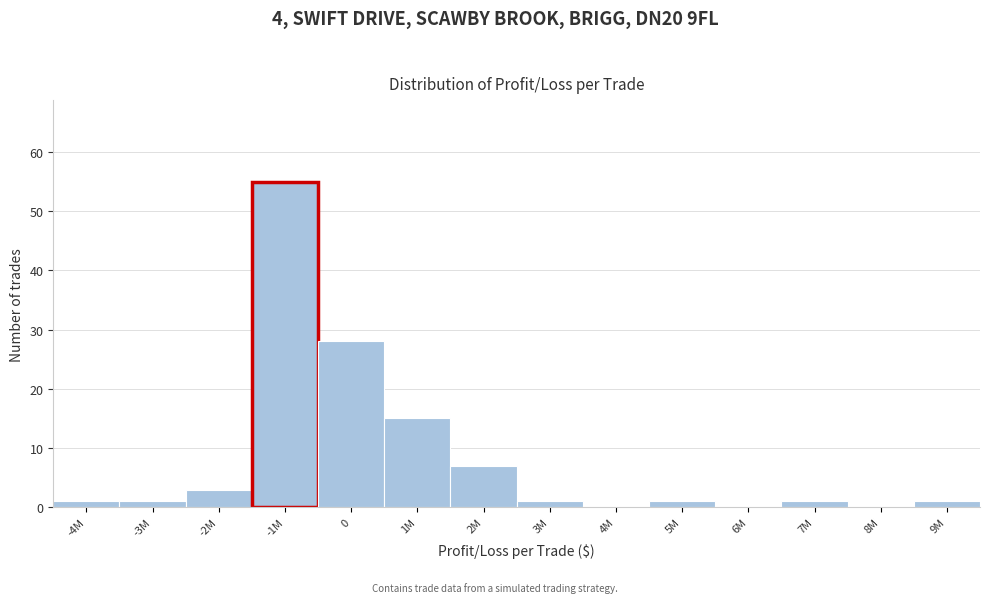

Reading left to right, extract all data points from this chart.

-4M=1	-3M=1	-2M=3	-1M=55	0=28	1M=15	2M=7	3M=1	4M=0	5M=1	6M=0	7M=1	8M=0	9M=1